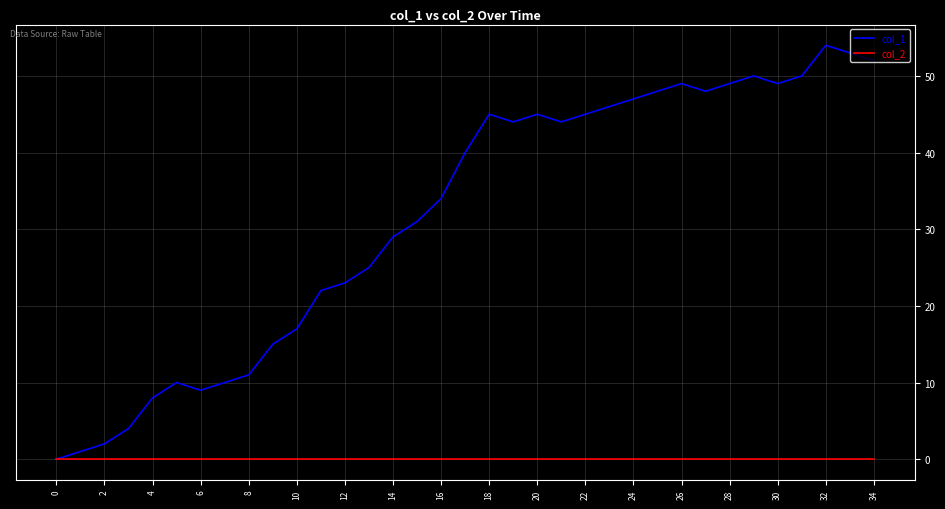

Count the number of categories in the chart.

35